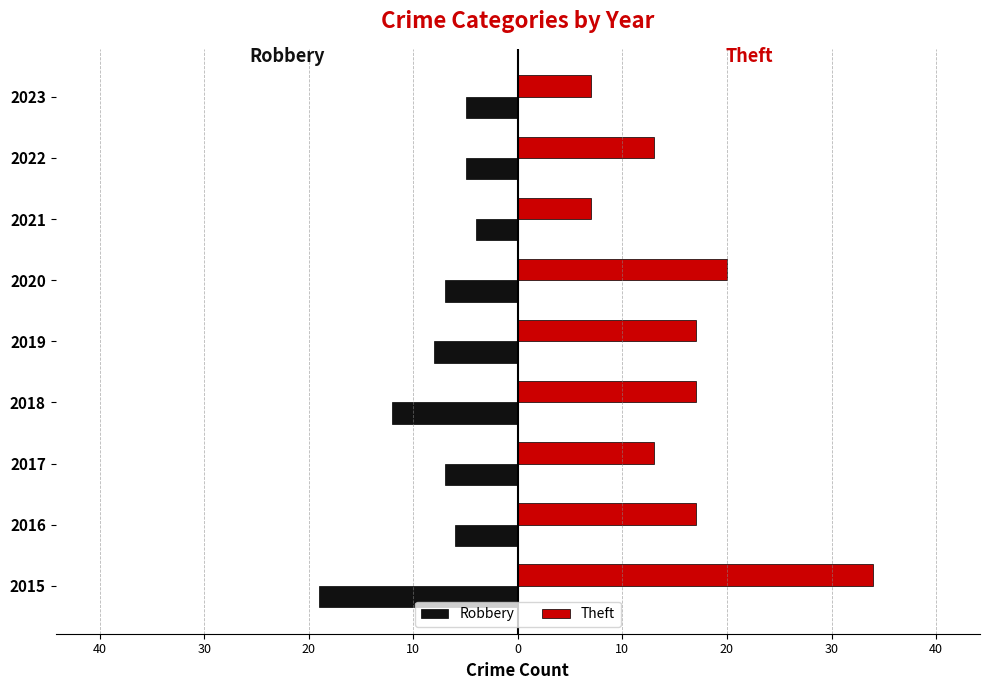

What are all the series names shown in the legend?

Robbery, Theft